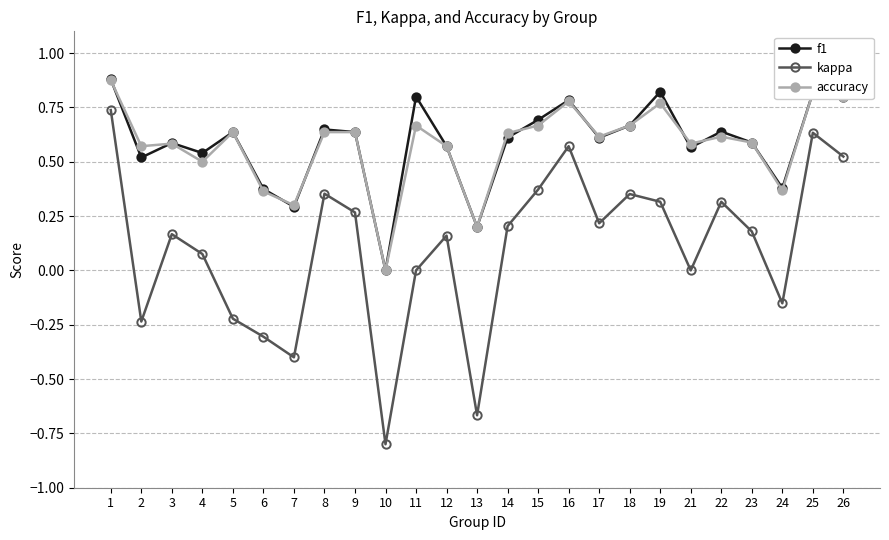

True or false: kappa has a value of -0.3 at 6.

True